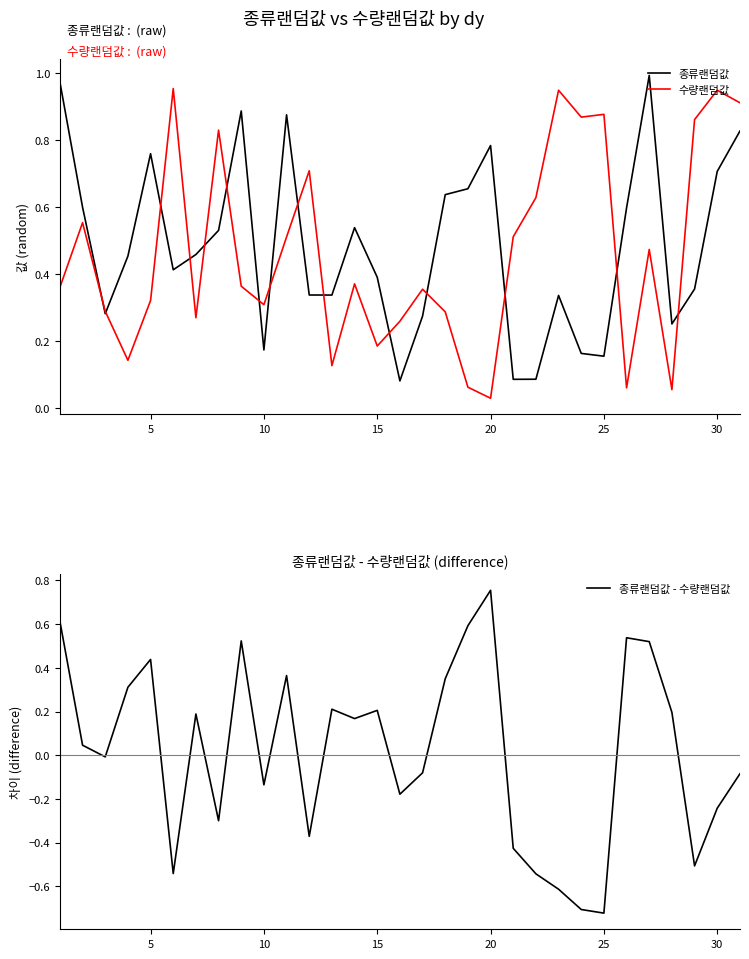

True or false: 종류랜덤값 - 수량랜덤값 has more than 2 interior local peaks.

True